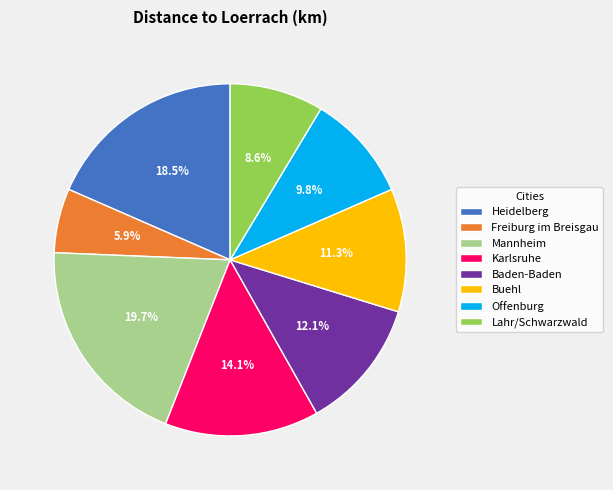

What is the smallest slice in the pie chart?

Freiburg im Breisgau